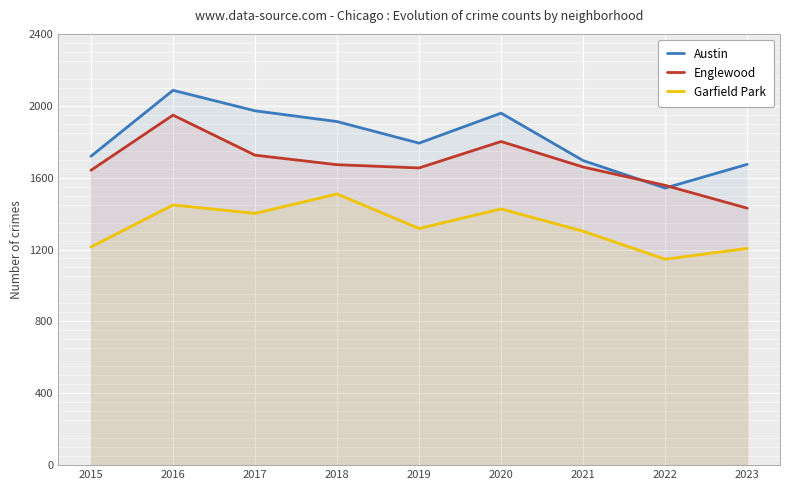

Reading right to left, transcribe all the data shown in this chart.

Austin: 2023=1674	2022=1542	2021=1695	2020=1959	2019=1792	2018=1912	2017=1972	2016=2086	2015=1719
Englewood: 2023=1430	2022=1557	2021=1659	2020=1801	2019=1654	2018=1672	2017=1725	2016=1948	2015=1641
Garfield Park: 2023=1206	2022=1146	2021=1302	2020=1426	2019=1317	2018=1509	2017=1401	2016=1448	2015=1214